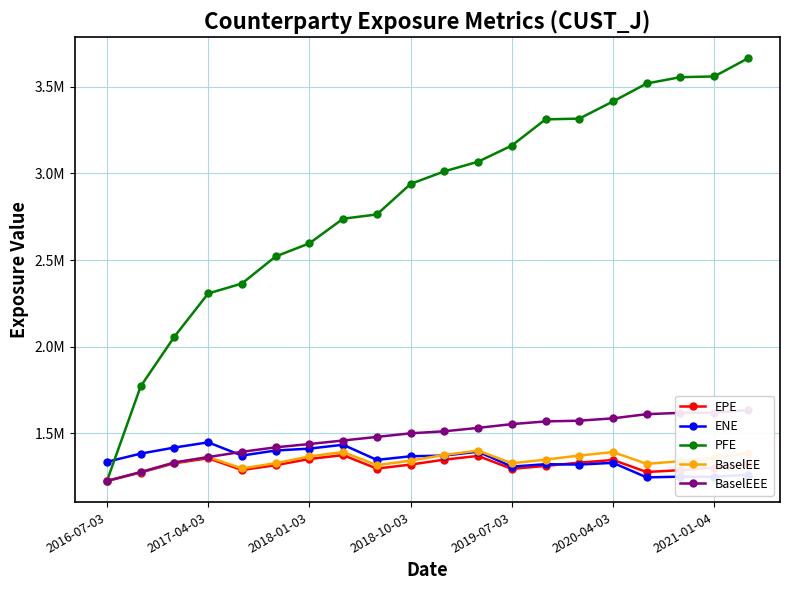

What is the greatest value displayed?

3664412.9